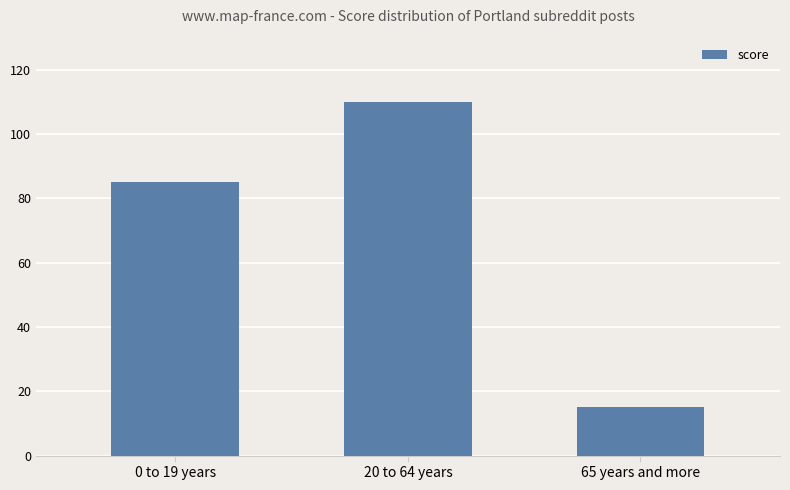

Reading right to left, transcribe all the data shown in this chart.

15	110	85